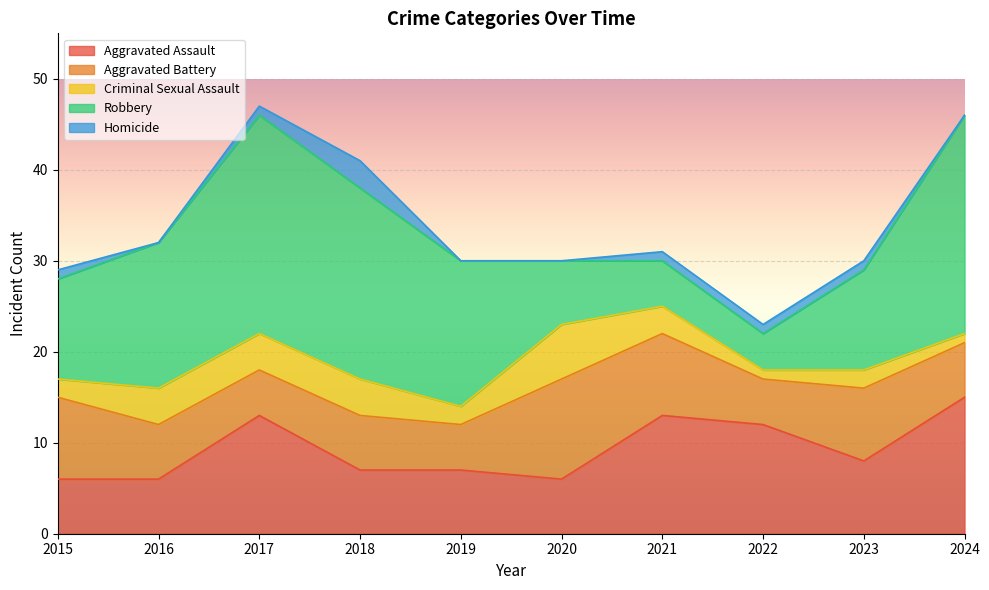

What are all the series names shown in the legend?

Aggravated Assault, Aggravated Battery, Criminal Sexual Assault, Robbery, Homicide